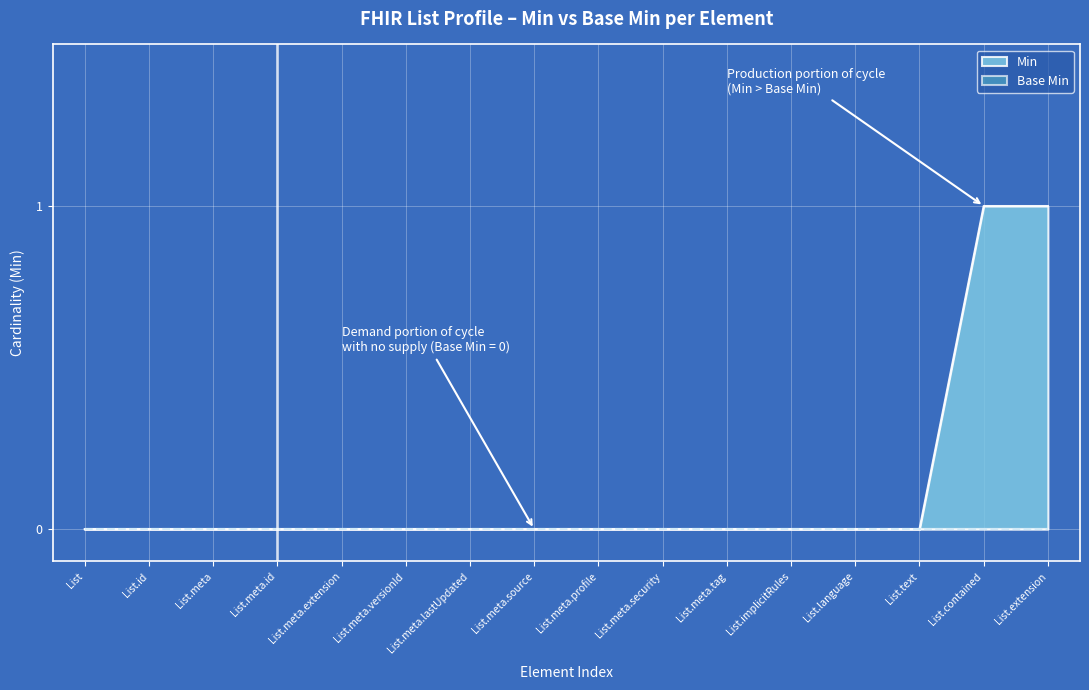

At which category does the chart reach its minimum across all series?

List